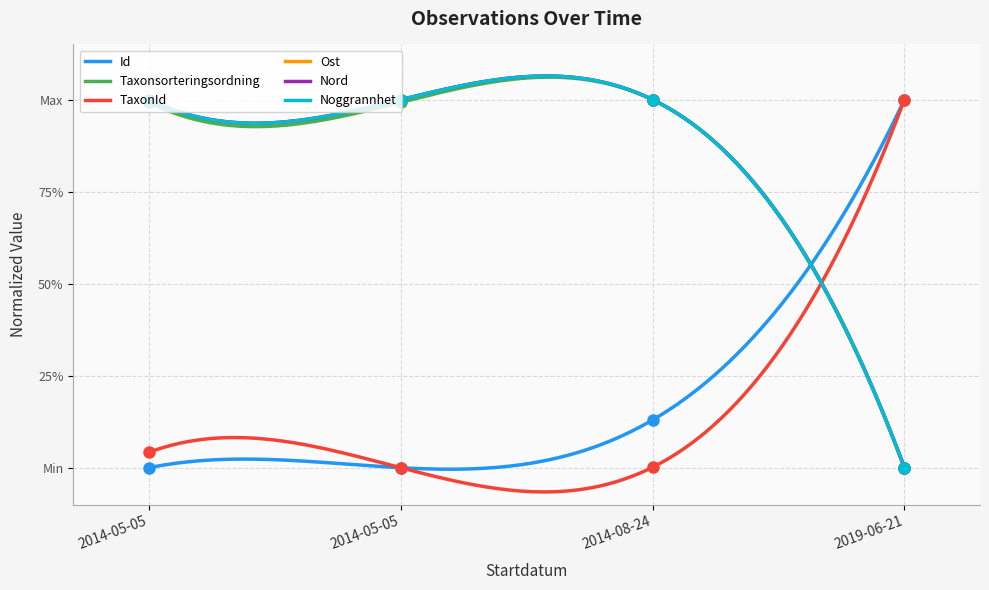

What is the maximum value shown in the chart?

1.0